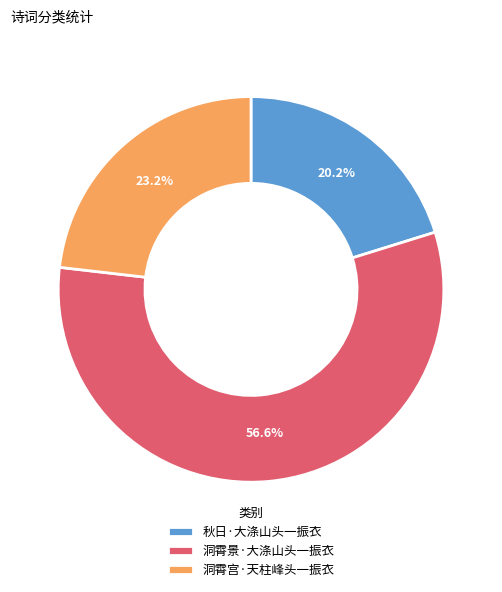

Which has a higher value, 洞霄景·大涤山头一振衣 or 洞霄宫·天柱峰头一振衣?

洞霄景·大涤山头一振衣